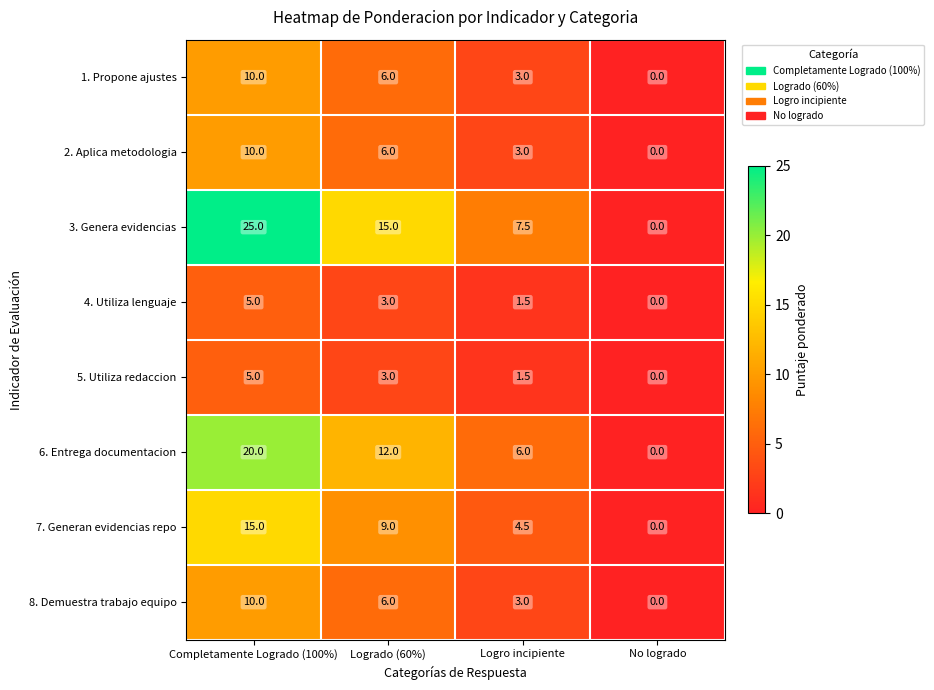

What is the difference between the maximum and minimum values in the 4. Utiliza lenguaje series?

5.0